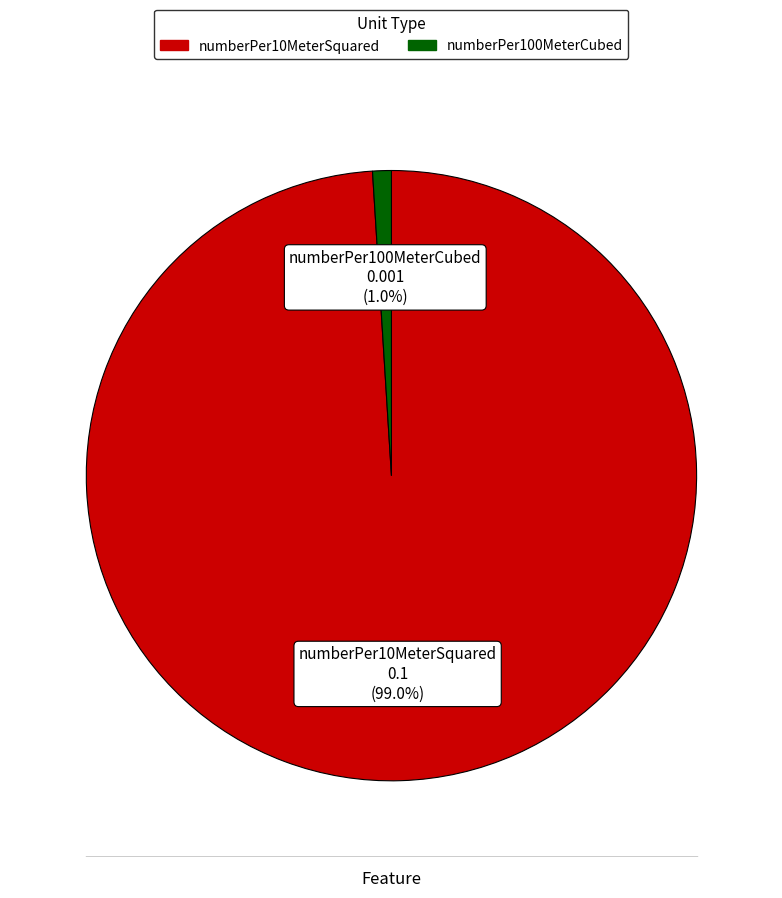

The numberPer100MeterCubed slice represents 14% of the pie. True or false?

False